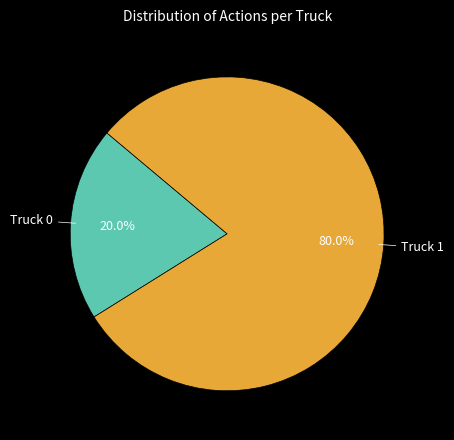

Which category has the biggest portion of the pie?

Truck 1